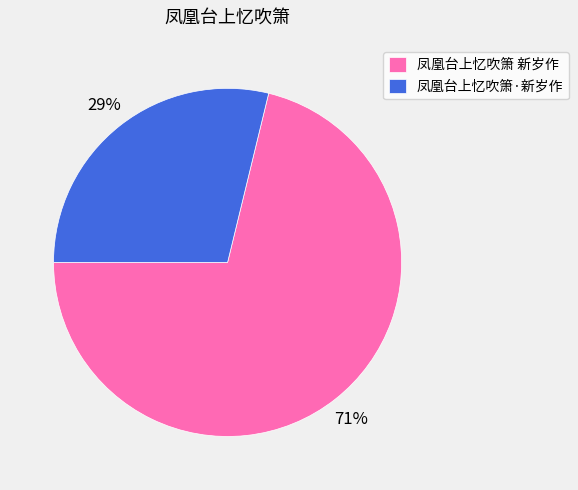

Between 凤凰台上忆吹箫·新岁作 and 凤凰台上忆吹箫 新岁作, which is larger?

凤凰台上忆吹箫 新岁作